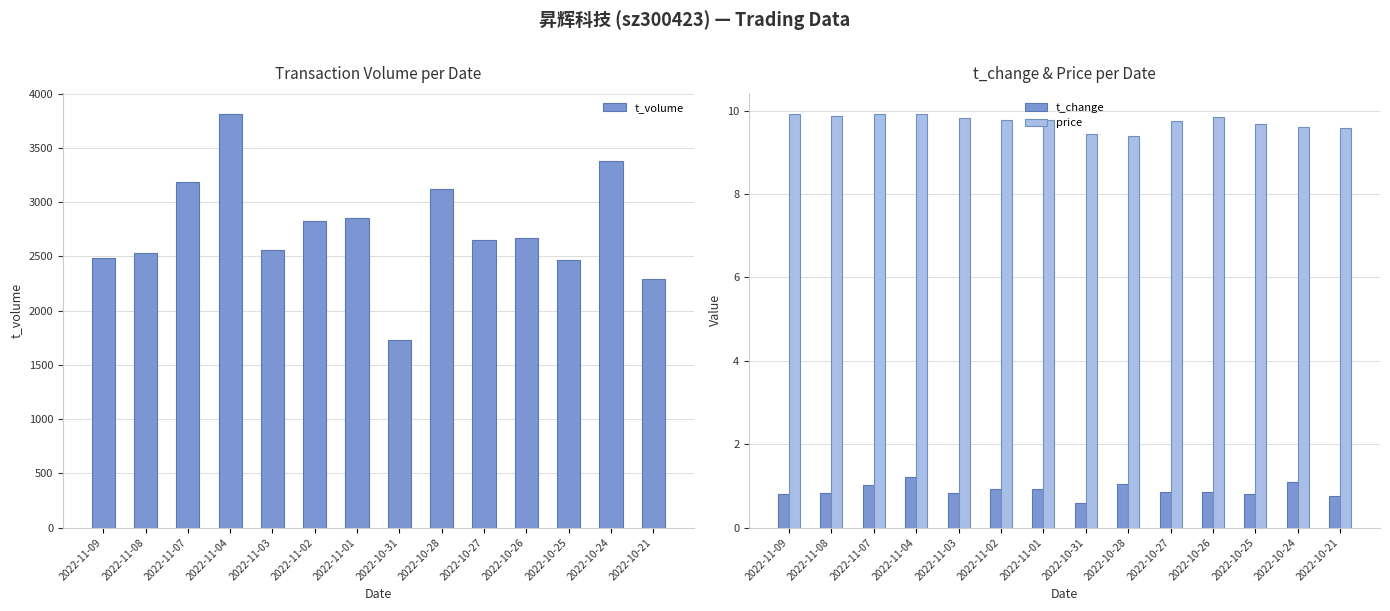

How many data points in t_volume are above 2669?

6